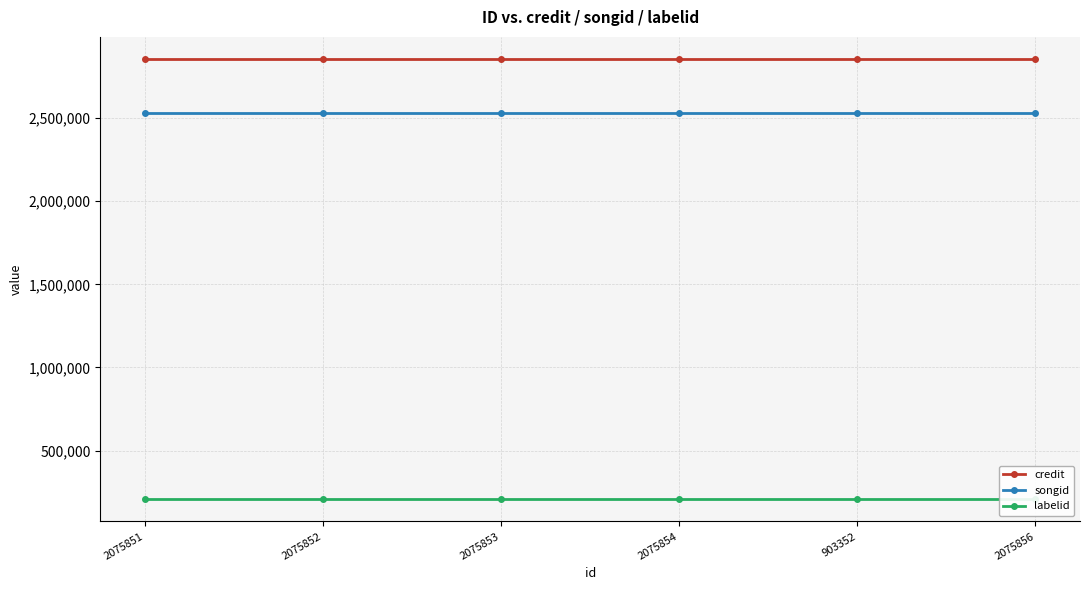

At which category does the chart reach its minimum across all series?

2075851